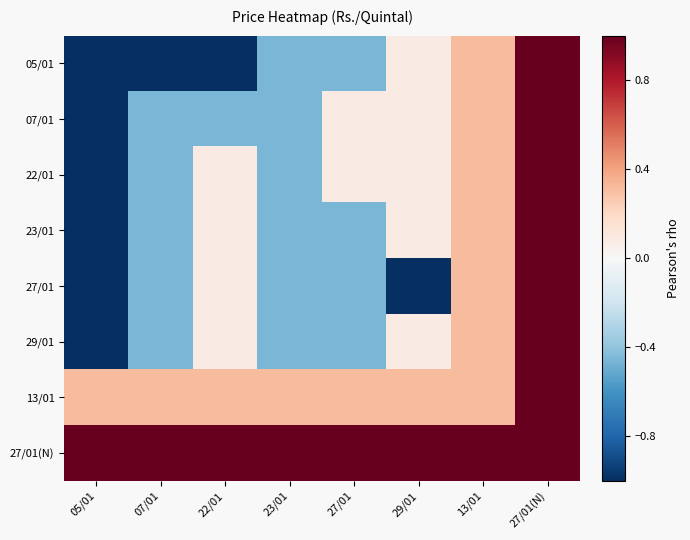

How many distinct data groups are displayed?

8